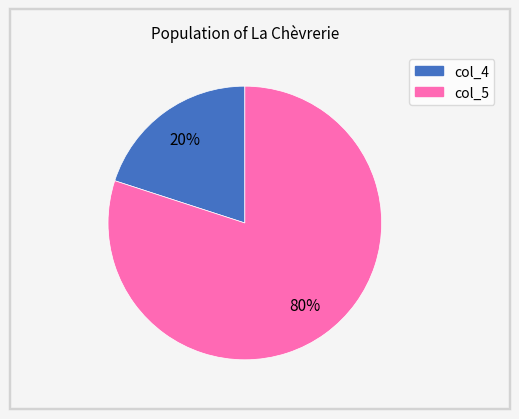

Is the sum of col_5 and col_4 greater than half?

Yes